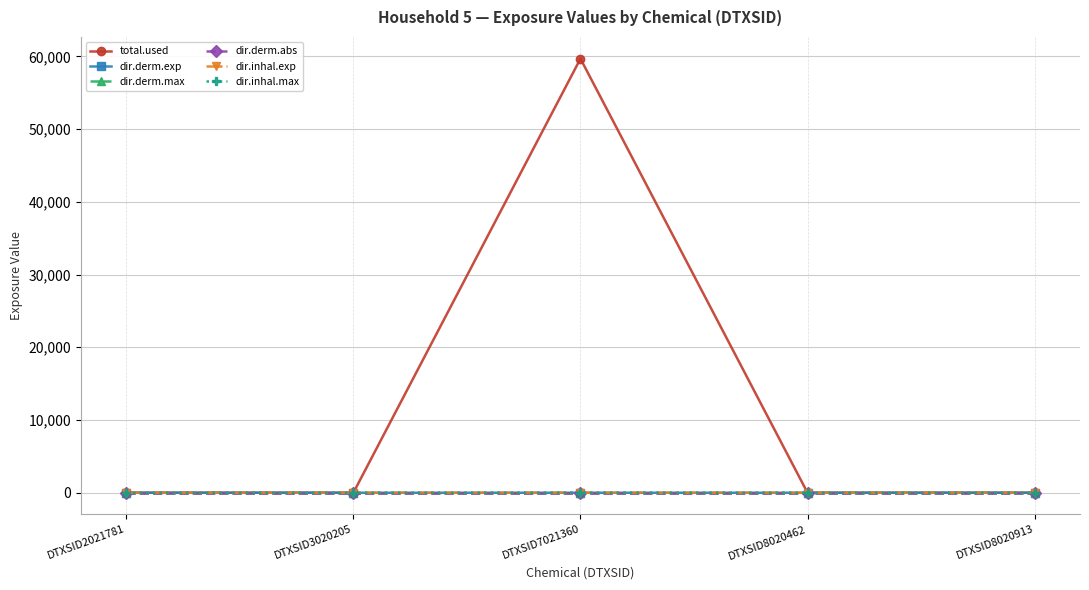

Count the dir.inhal.exp values in the range 0 to 1.

5